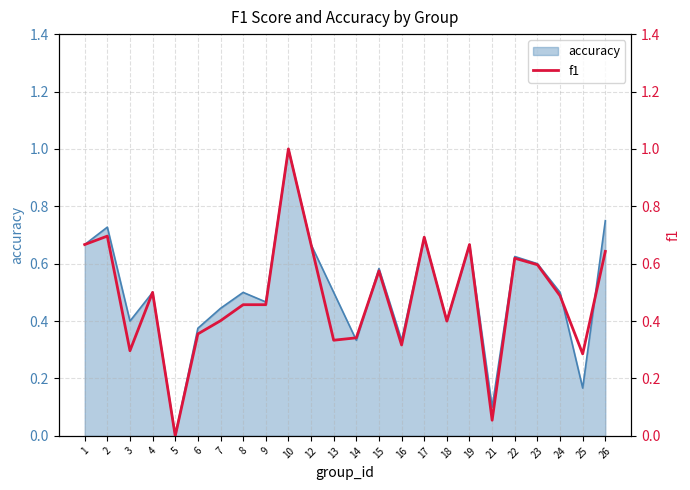

Which label corresponds to the largest value in the chart?

10